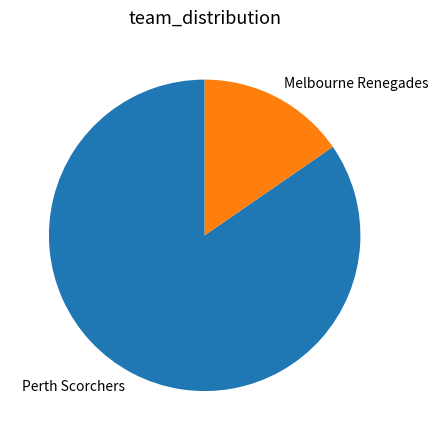

Is it true that Melbourne Renegades is 15% of the pie?

True